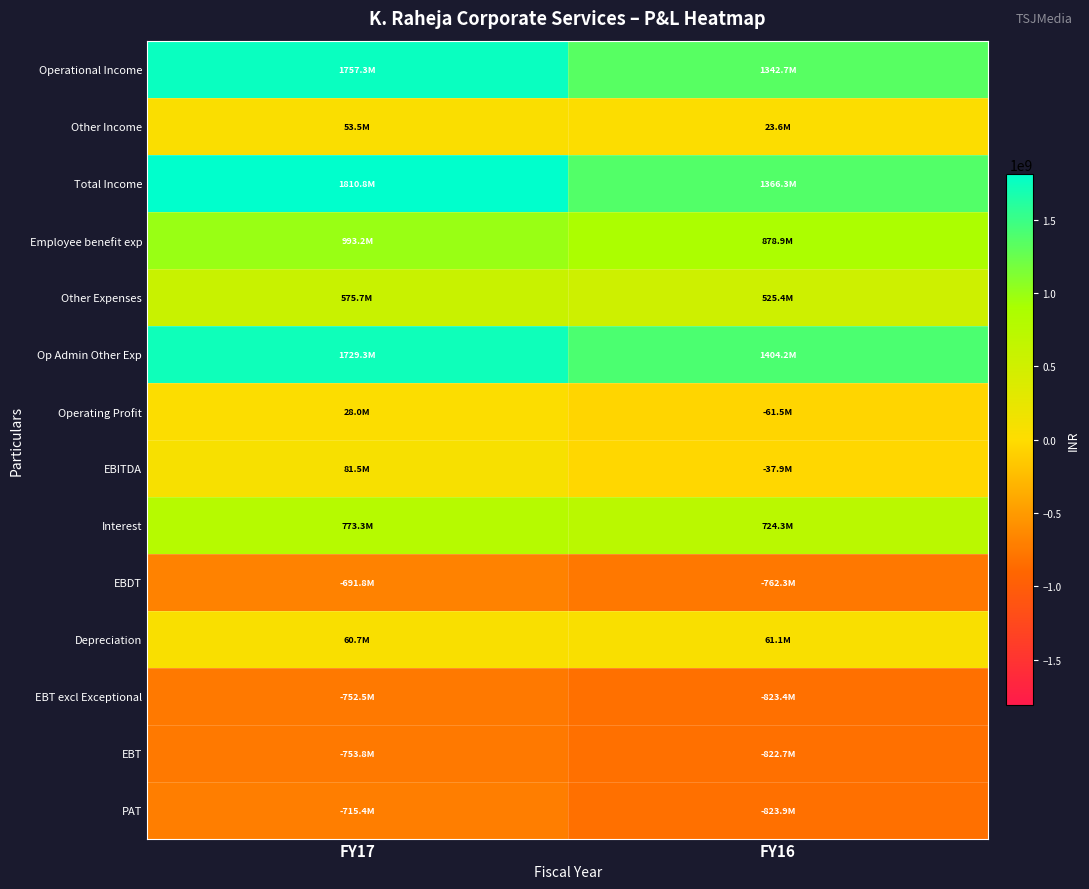

What is the spread (max minus min) of values at FY16?

2228095143